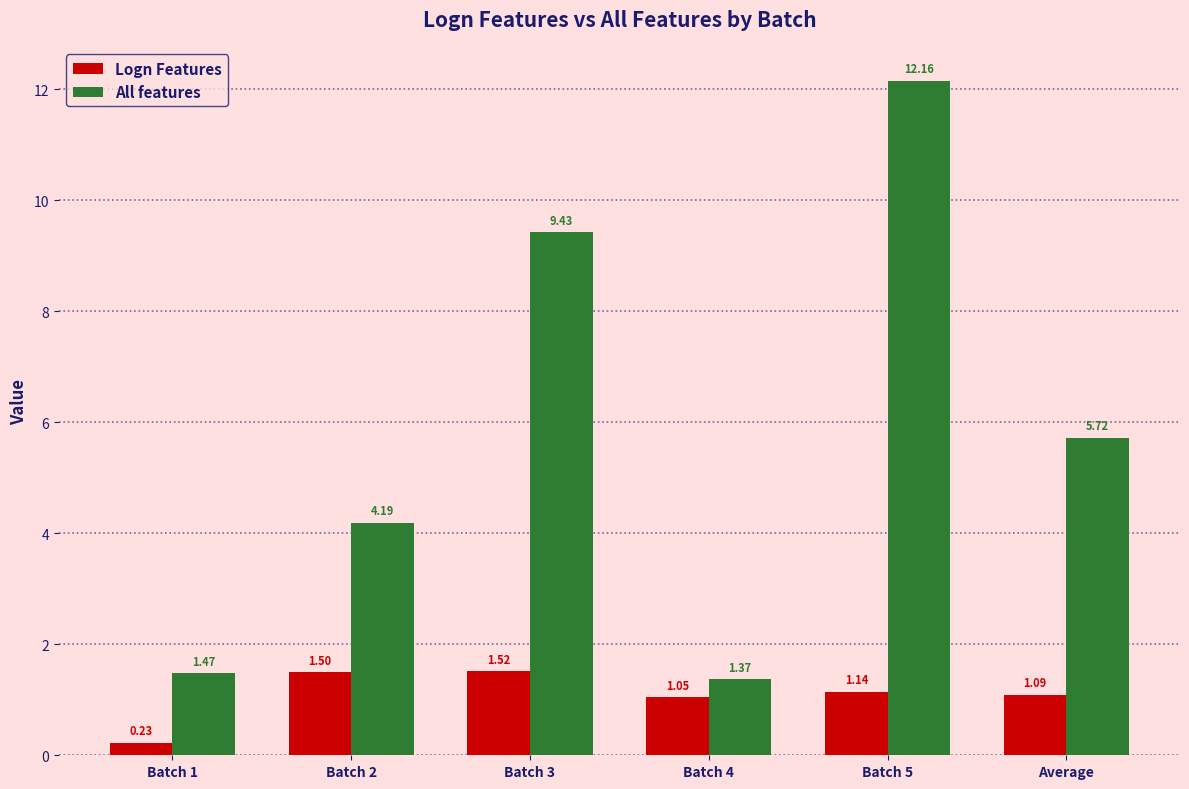

Which series has the widest spread of values?

All features